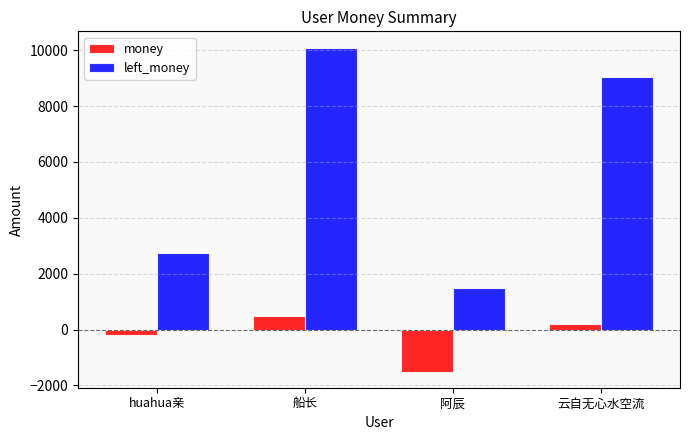

List the labels in order of left_money value, smallest first.

阿辰, huahua亲, 云自无心水空流, 船长